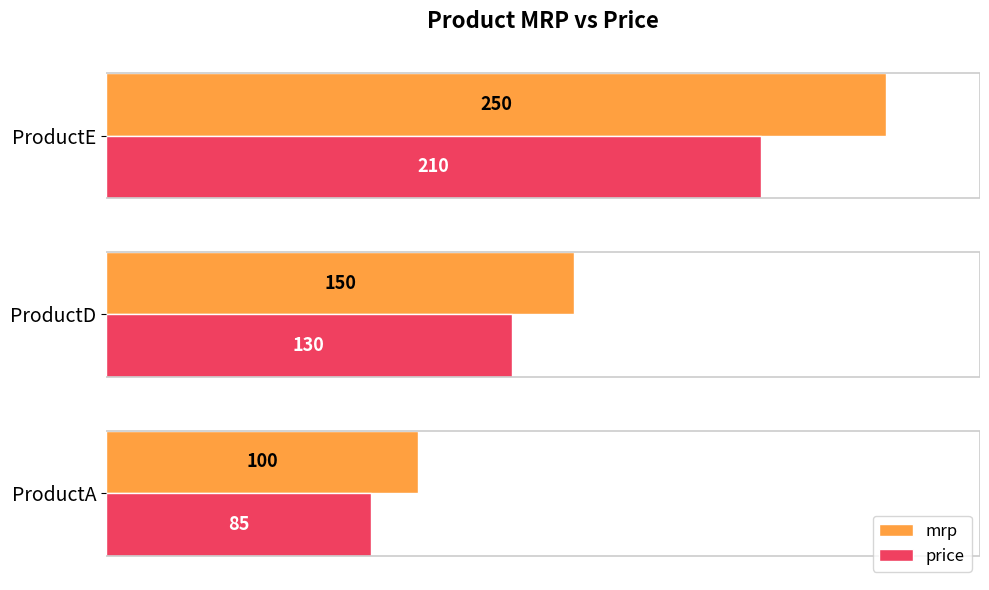

Which category has the highest value across all series?

ProductE